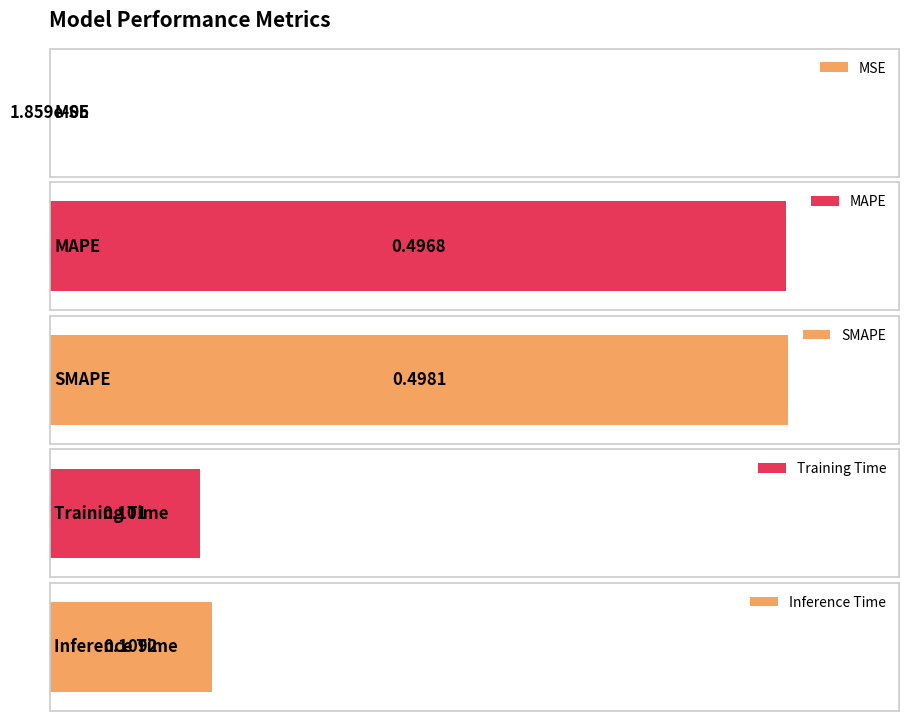

Reading left to right, list all the values displayed in this chart.

0.0	0.5	0.5	0.1	0.1